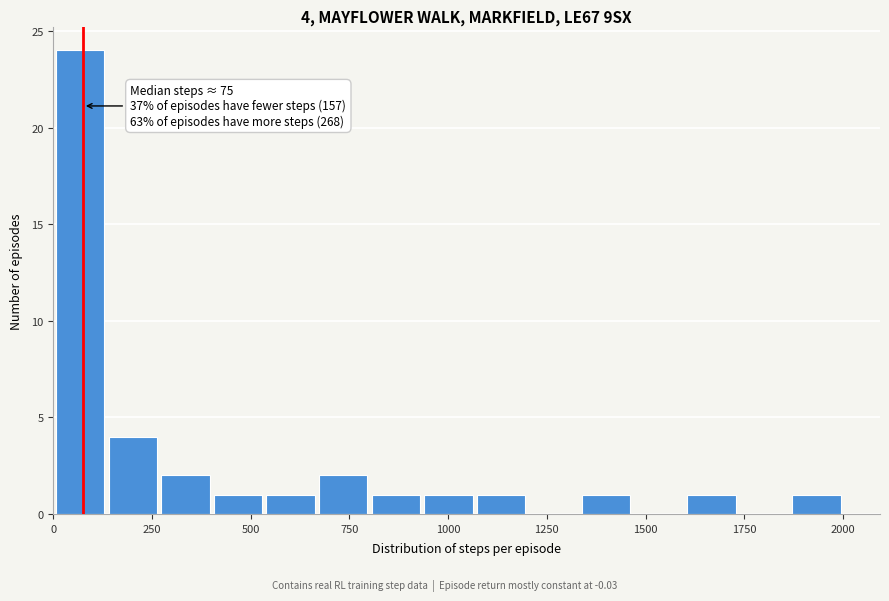

Around what value on the x-axis is the tallest bar? Give the approximate position of its centre, as read against the axis.

50